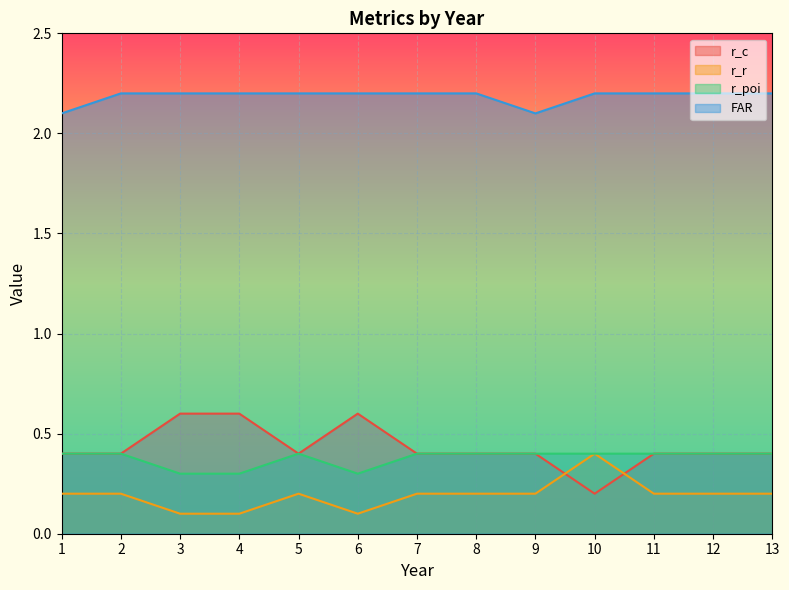

At how many categories does at least one series exceed 1?

13